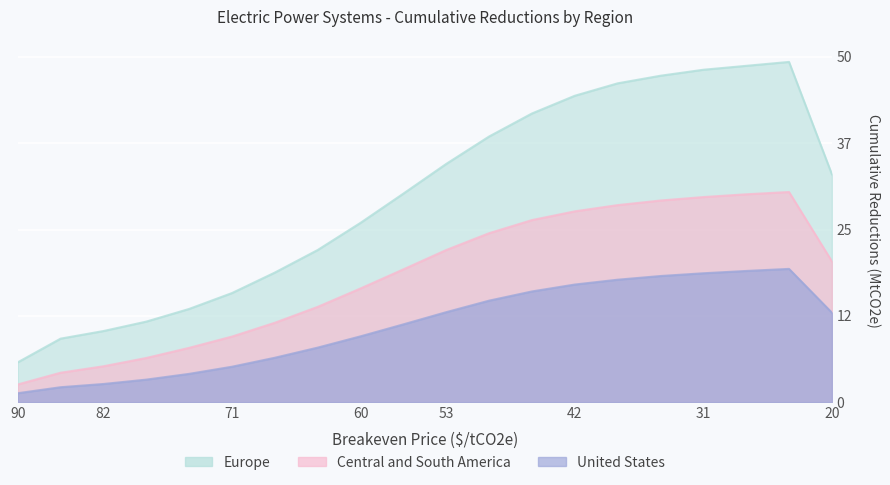

True or false: Central and South America and United States intersect in this chart.

False